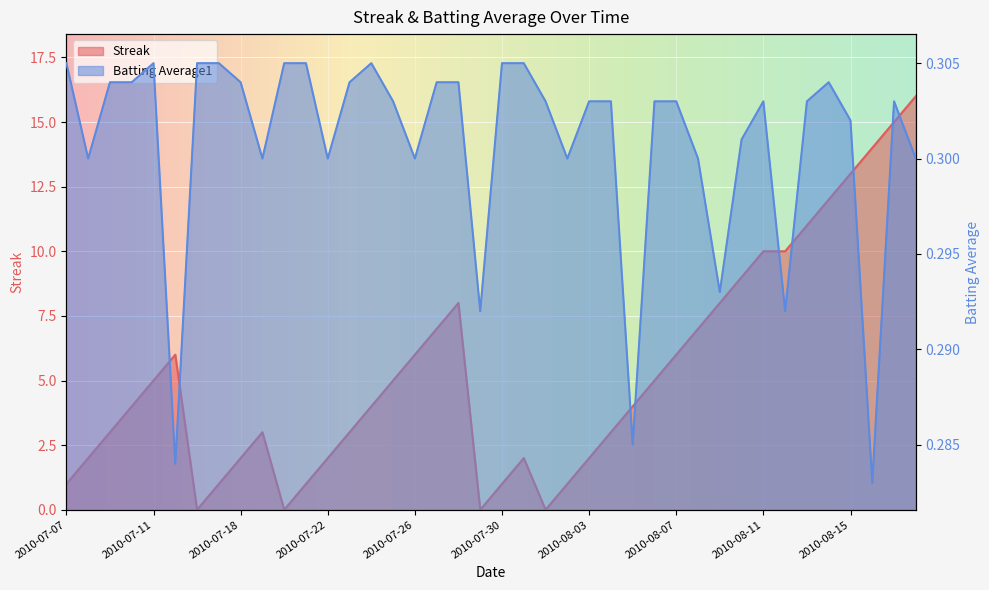

True or false: Batting Average1 and Streak intersect in this chart.

True